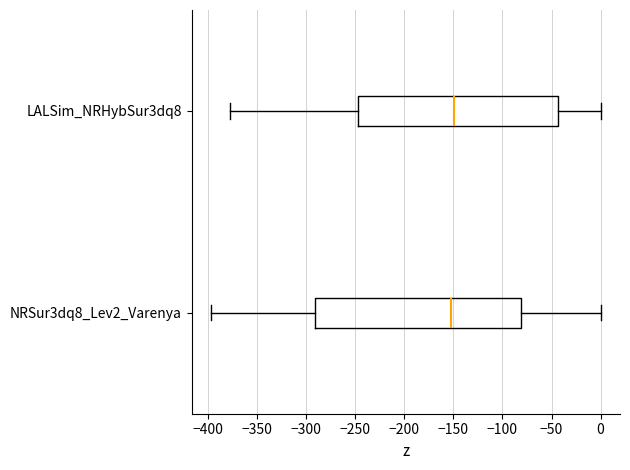

Reading bottom to top, transcribe this box plot: for each box, give where its median line is, the range the box spans, and where its two whiskers end, as read against the x-axis. The values are not printed on the chart, so give them approximately, as read against the axis.

NRSur3dq8_Lev2_Varenya: median -155, box -290 to -80, whiskers -395 to 0
LALSim_NRHybSur3dq8: median -150, box -245 to -45, whiskers -380 to 0